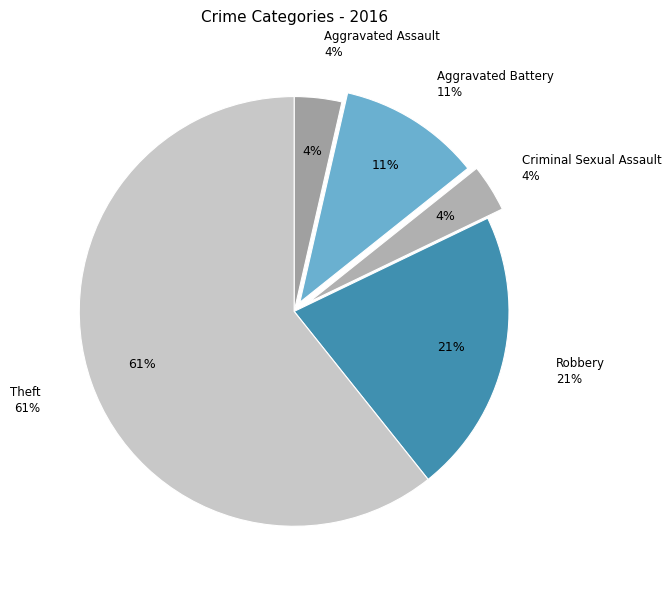

What percentage is NOT represented by Robbery?

78.6%